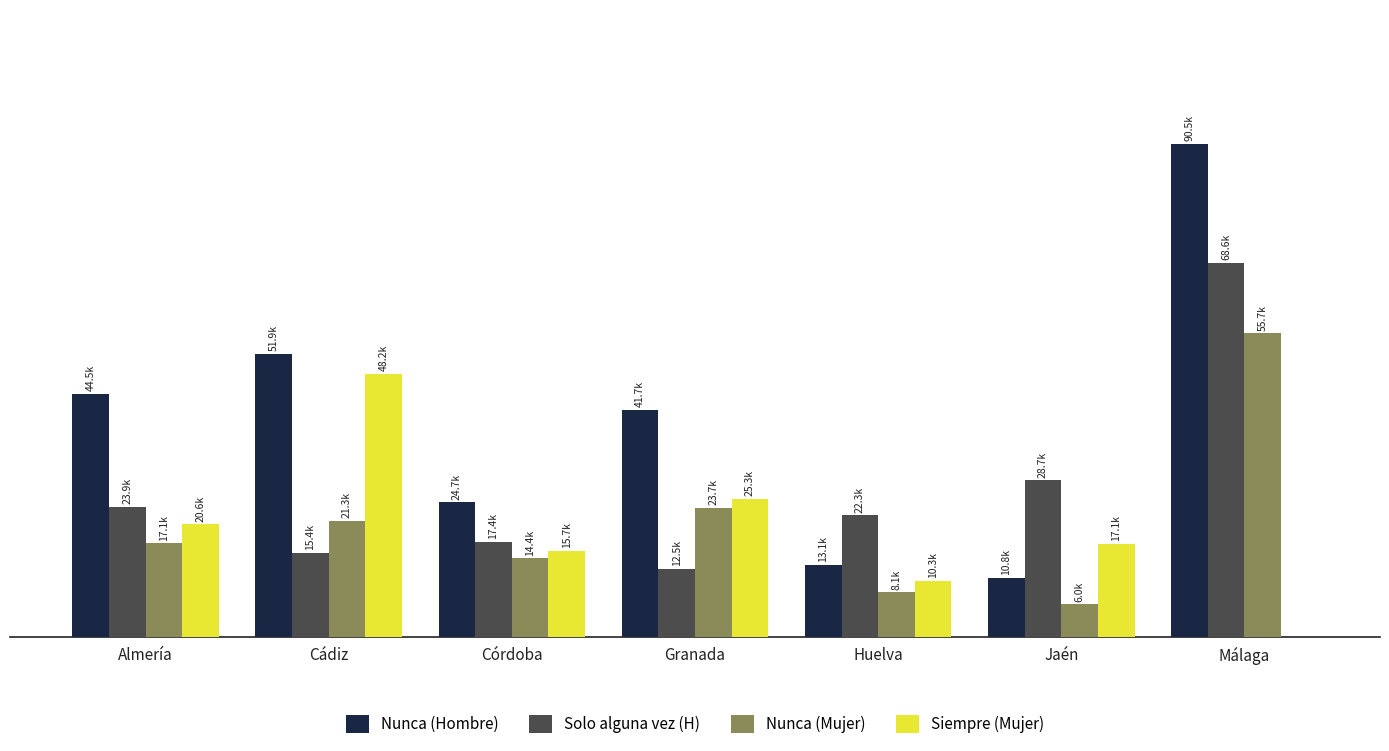

What position from the right is Jaén?

2